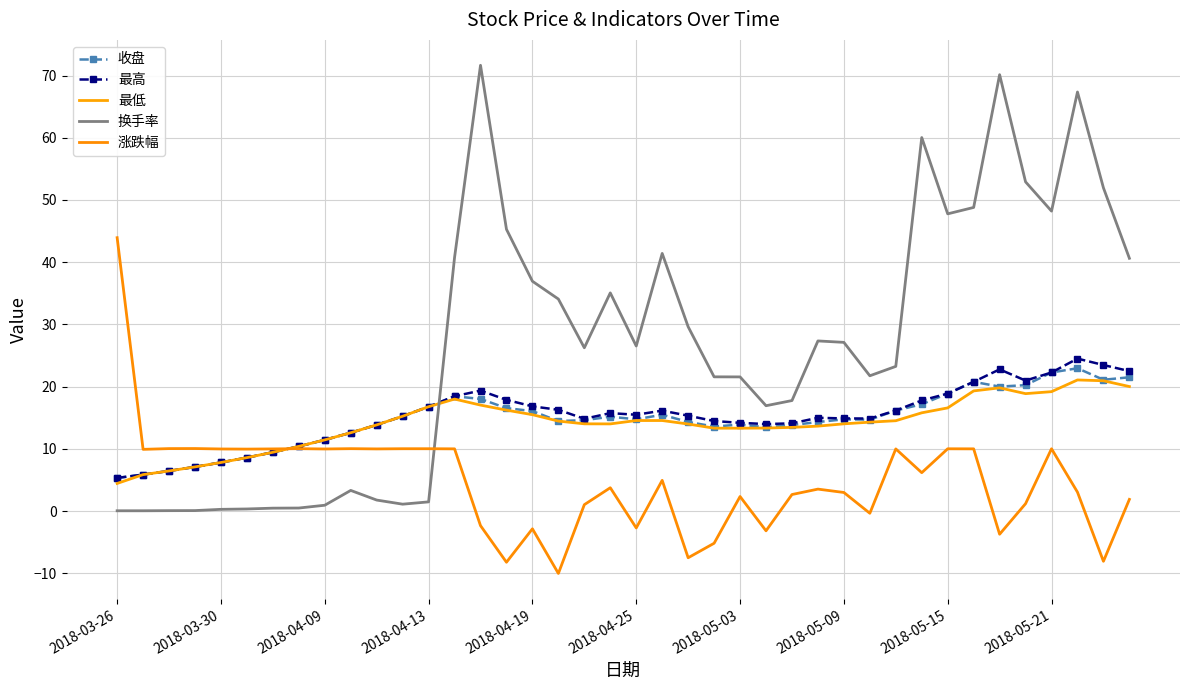

Reading left to right, what are all the values shown in this chart?

收盘: 5.3	5.9	6.5	7.1	7.8	8.6	9.5	10.4	11.4	12.6	13.9	15.2	16.8	18.5	18.0	16.6	16.1	14.5	14.6	15.2	14.8	15.5	14.3	13.6	13.9	13.5	13.8	14.3	14.8	14.7	16.2	17.2	18.9	20.8	20.0	20.2	22.3	23.0	21.1	21.5
最高: 5.3	5.9	6.5	7.1	7.8	8.6	9.5	10.4	11.4	12.6	13.9	15.2	16.8	18.5	19.4	17.9	16.8	16.3	14.8	15.8	15.5	16.1	15.3	14.5	14.2	14.0	14.1	15.0	14.9	14.9	16.2	17.8	18.9	20.8	22.8	21.0	22.3	24.5	23.5	22.5
最低: 4.5	5.9	6.5	7.1	7.8	8.6	9.5	10.4	11.4	12.6	13.9	15.2	16.8	18.0	17.0	16.2	15.5	14.5	14.0	14.0	14.6	14.6	14.0	13.3	13.3	13.3	13.5	13.7	14.0	14.3	14.5	15.8	16.6	19.3	19.8	18.9	19.2	21.1	20.9	20.0
换手率: 0.1	0.1	0.1	0.1	0.3	0.3	0.5	0.5	0.9	3.3	1.8	1.1	1.5	40.8	71.6	45.3	36.9	34.1	26.2	35.1	26.5	41.4	29.6	21.6	21.6	16.9	17.8	27.4	27.1	21.8	23.3	60.0	47.8	48.8	70.1	52.9	48.2	67.3	52.0	40.6
涨跌幅: 43.9	9.9	10.1	10.1	10.0	10.0	10.0	10.0	10.0	10.0	10.0	10.0	10.0	10.0	-2.3	-8.2	-2.8	-10.0	1.0	3.8	-2.7	5.0	-7.5	-5.2	2.4	-3.2	2.7	3.5	3.0	-0.3	10.0	6.2	10.0	10.0	-3.7	1.2	10.0	3.0	-8.1	1.9